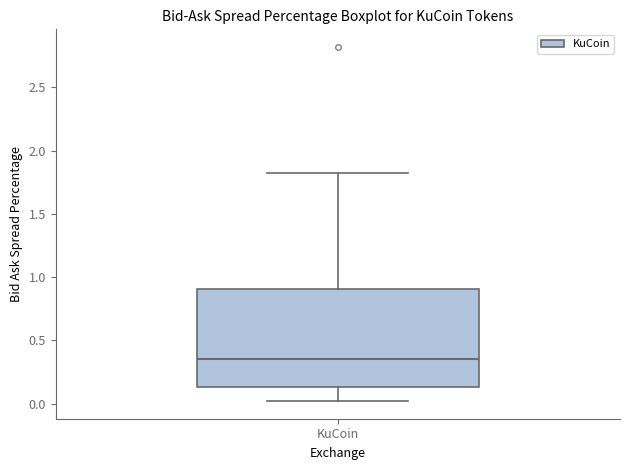

Transcribe this box plot: give where the median line is, the range the box spans, and where the two whiskers end, as read against the y-axis. The values are not printed on the chart, so give them approximately, as read against the axis.

median 0.35, box 0.15 to 0.90, whiskers 0.00 to 1.80